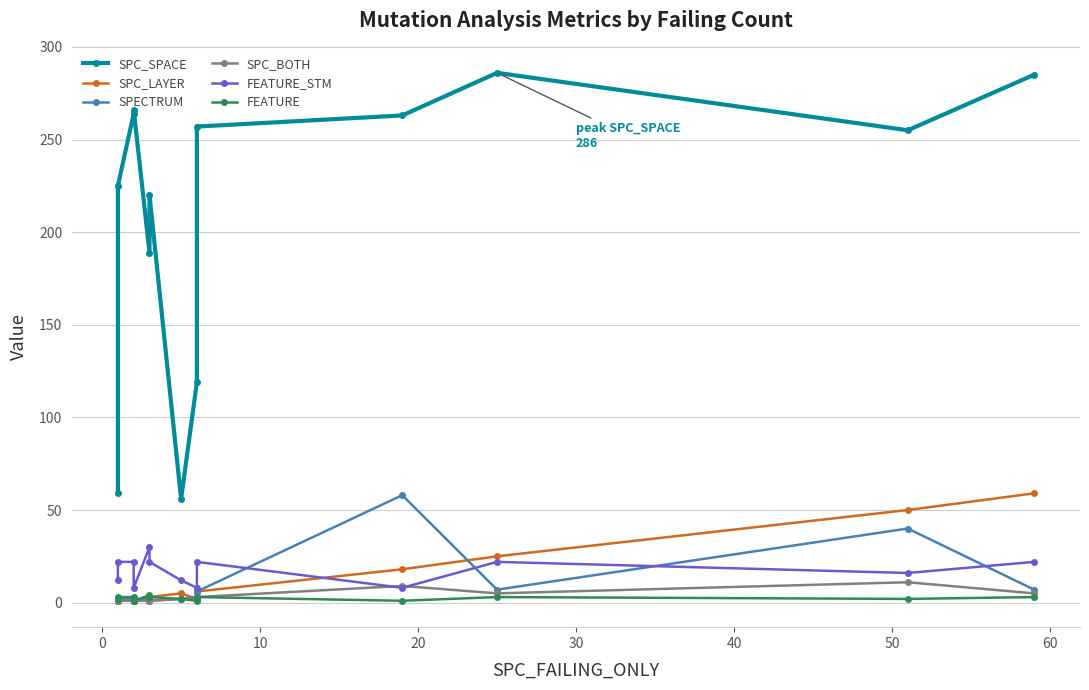

Is it true that SPC_BOTH equals 0 at 20?

False